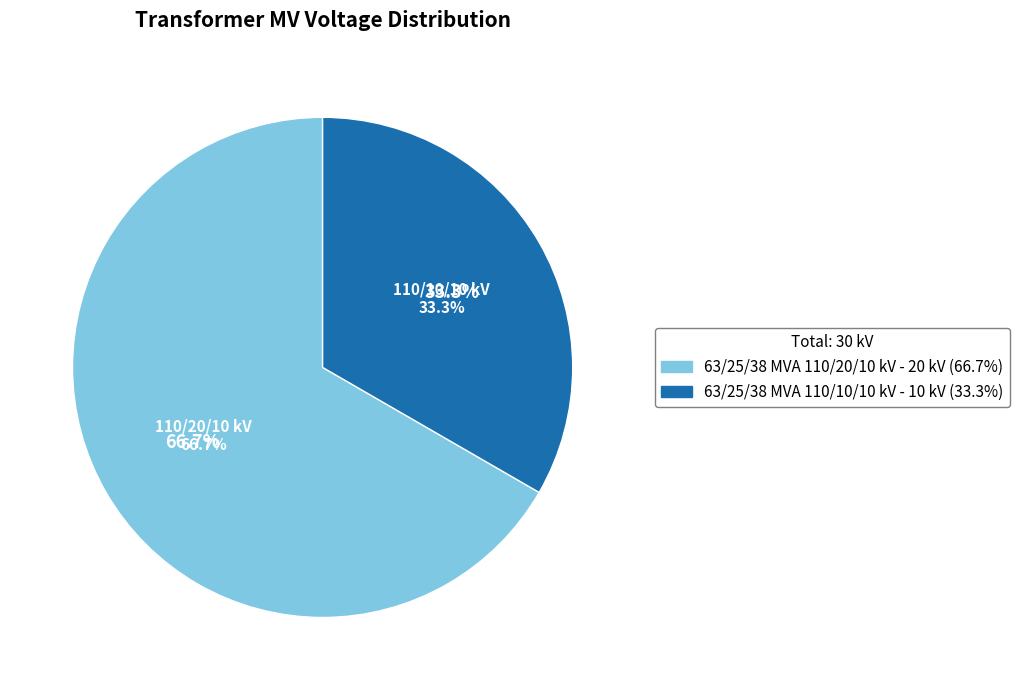

How many slices are in this pie chart?

2